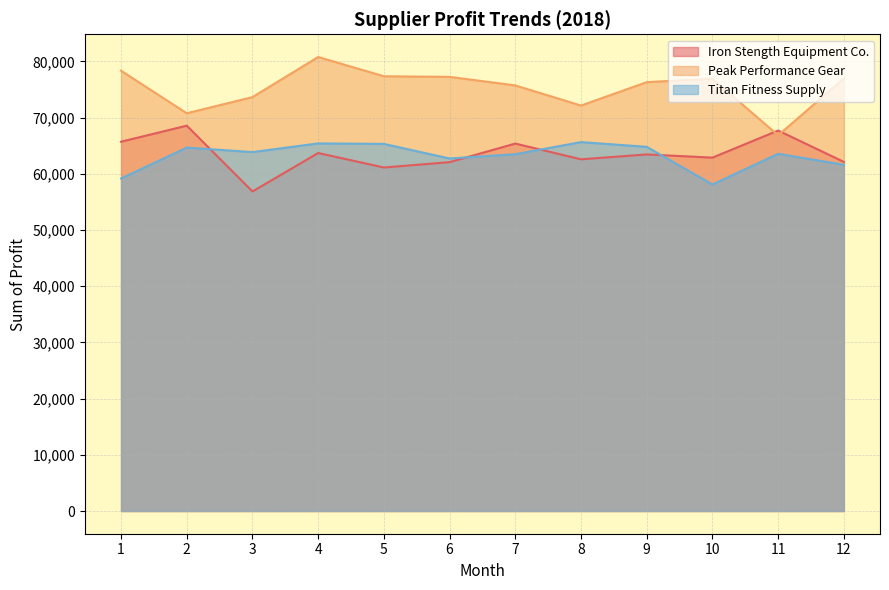

The Peak Performance Gear series shows 105836 at 3. True or false?

False